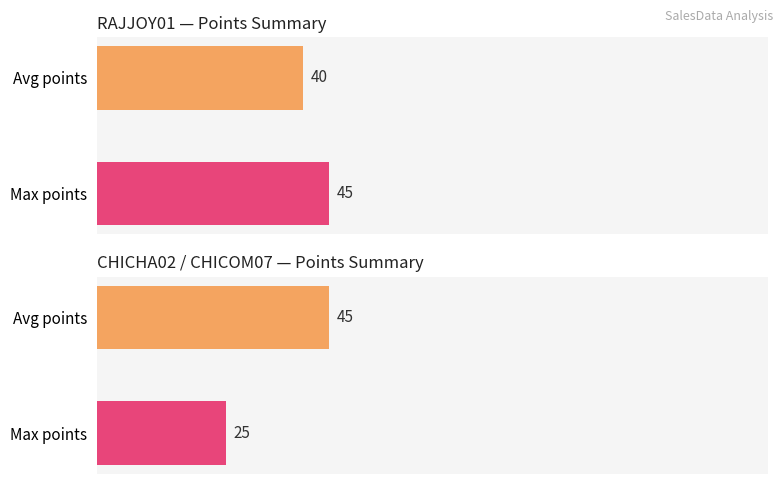

Rank the categories by value from highest to lowest.

Max points, Avg points